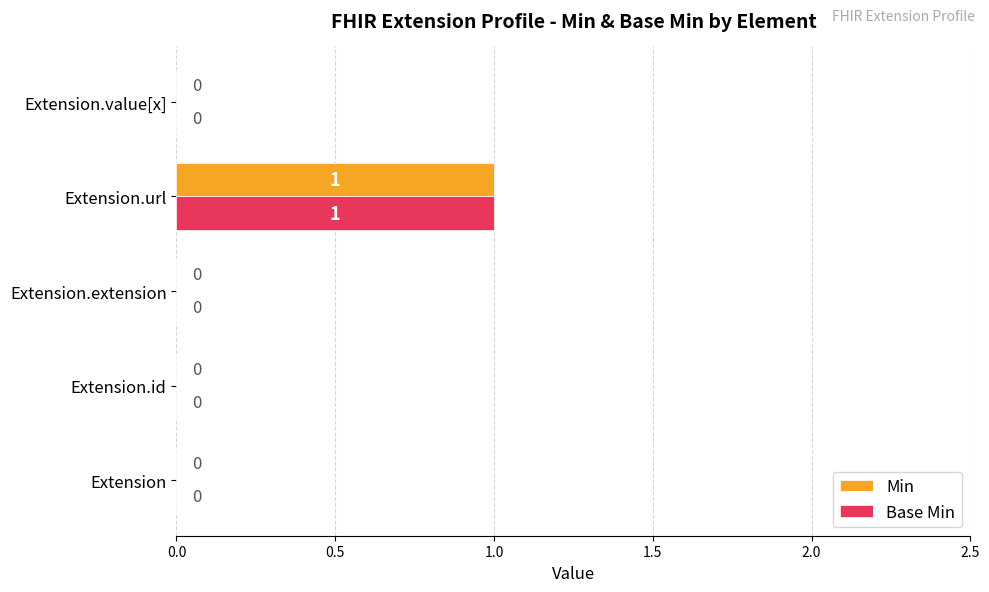

Is it true that Base Min equals 1 at Extension.url?

True